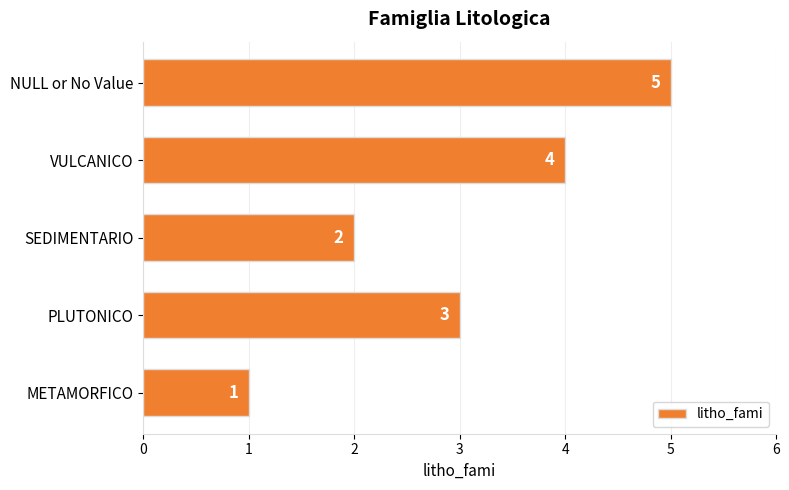

Does the chart contain any negative values?

No